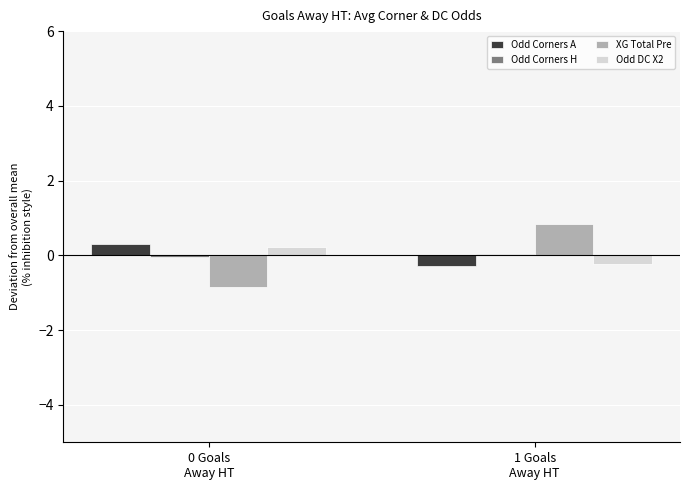

What is the total value across all series at 0 Goals
Away HT?

-0.4